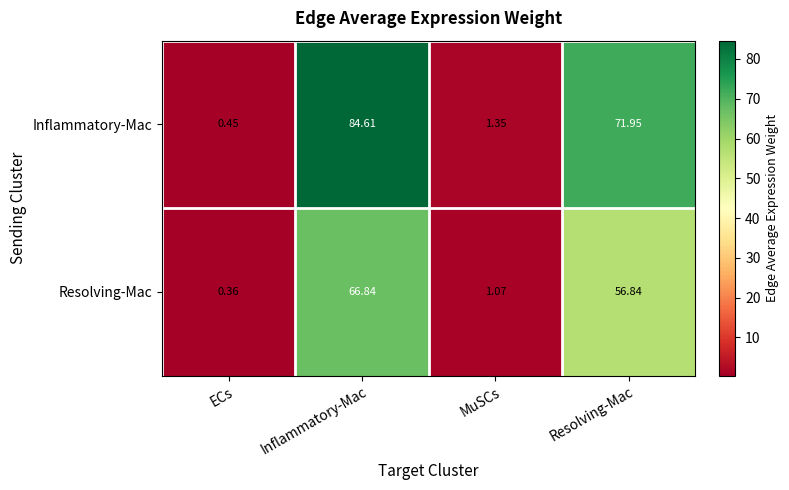

Rank the series by their average value, from lowest to highest.

Resolving-Mac, Inflammatory-Mac